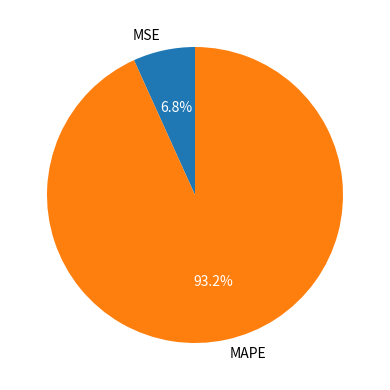

Is it true that MAPE is 99% of the pie?

False